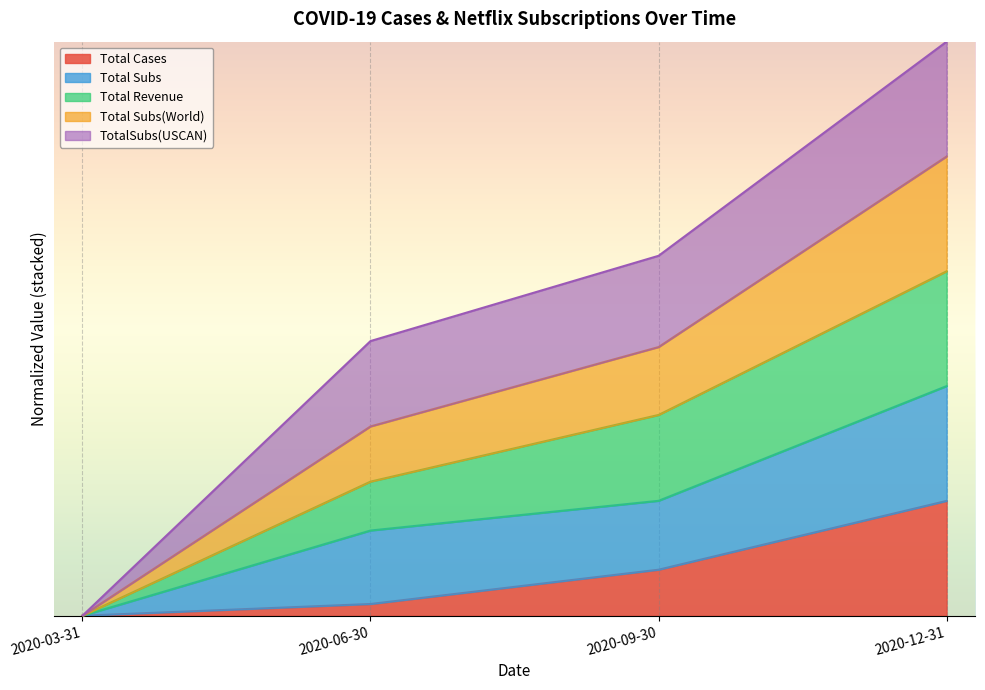

True or false: Total Subs(World) and Total Cases intersect in this chart.

False